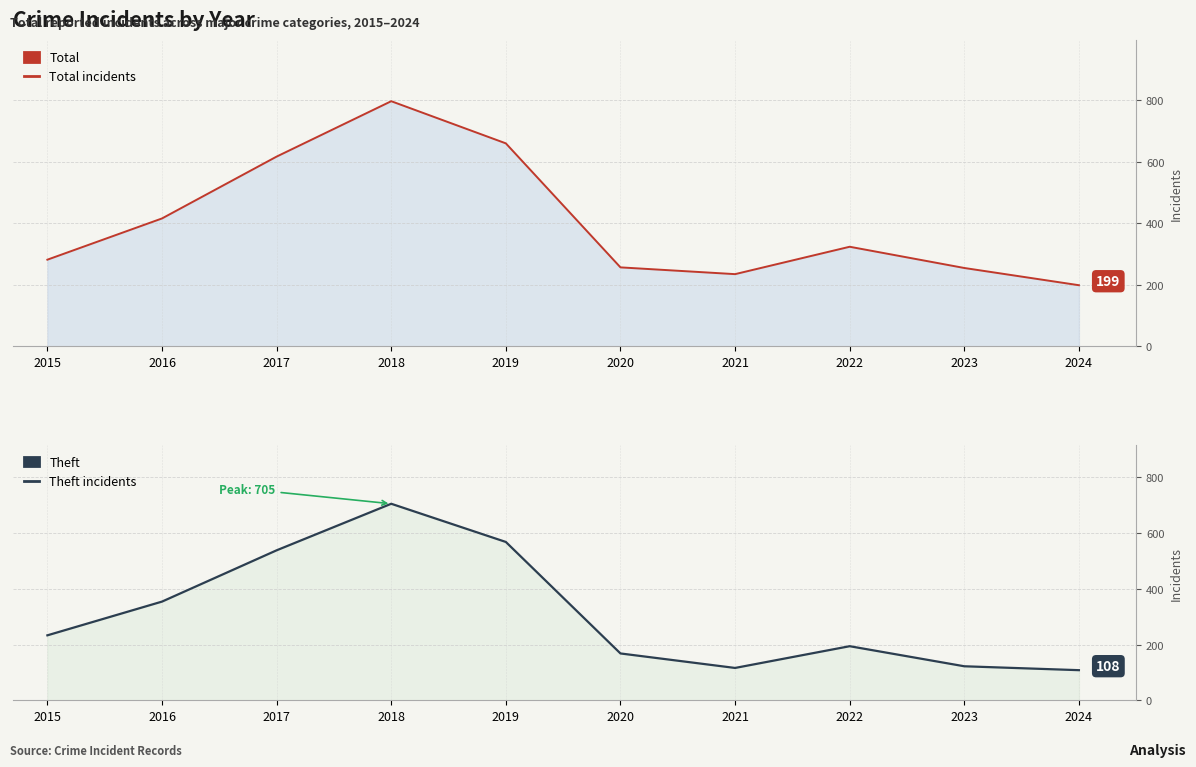

Is it true that Total incidents equals 617 at 2017?

True